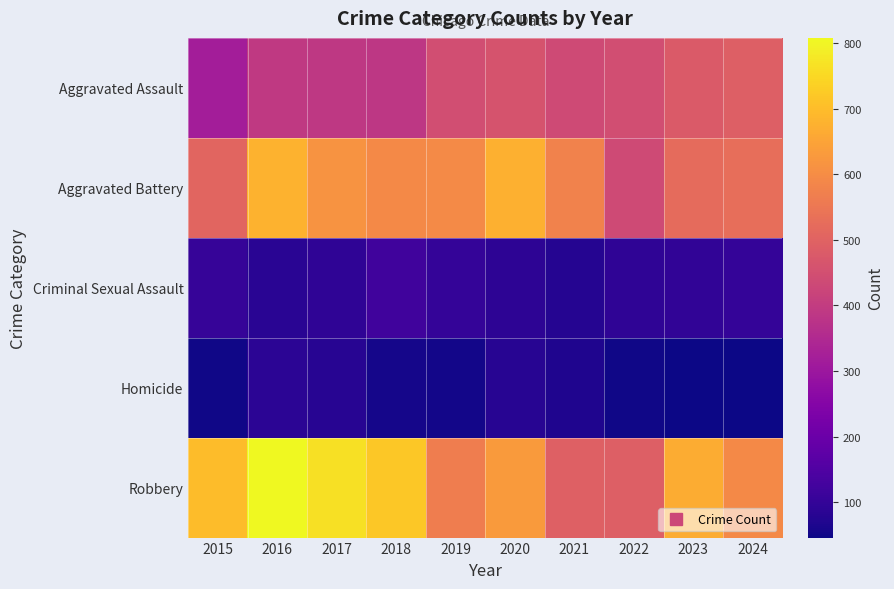

Which has a higher value, 2017 or 2022?

2022